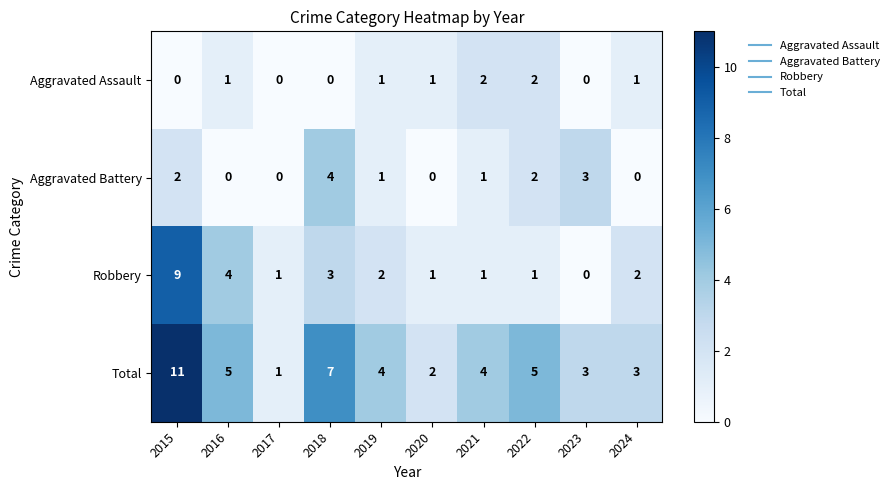

How many series are shown in this chart?

4